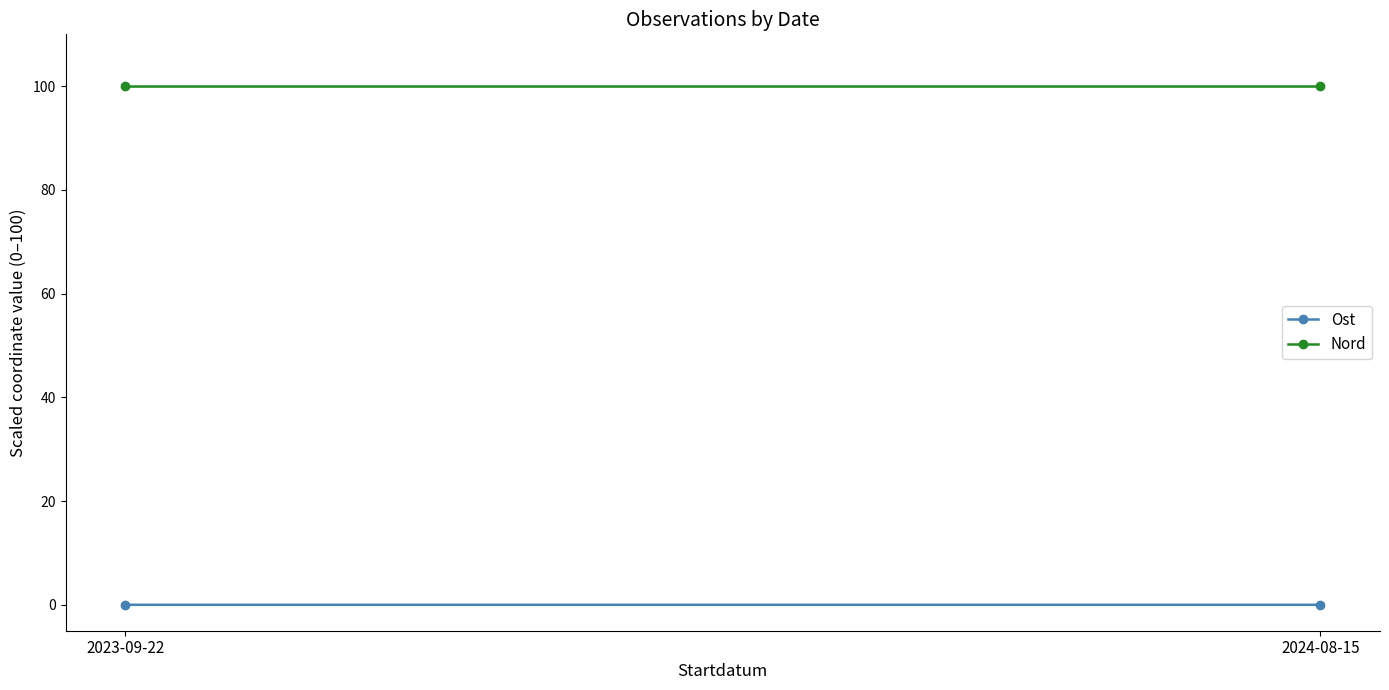

Between 2023-09-22 and 2024-08-15, which series saw the biggest shift?

Ost